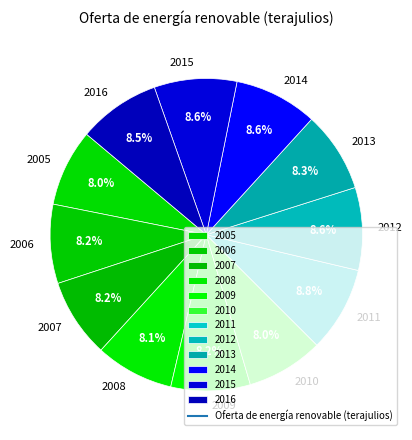

Is there a majority slice in this chart?

No